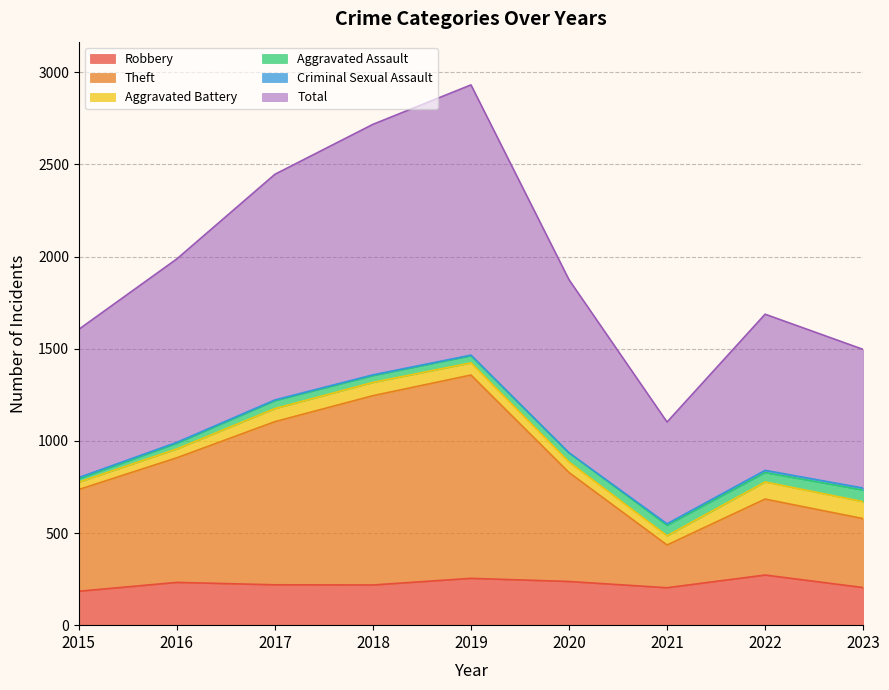

What is the smallest value displayed?

184